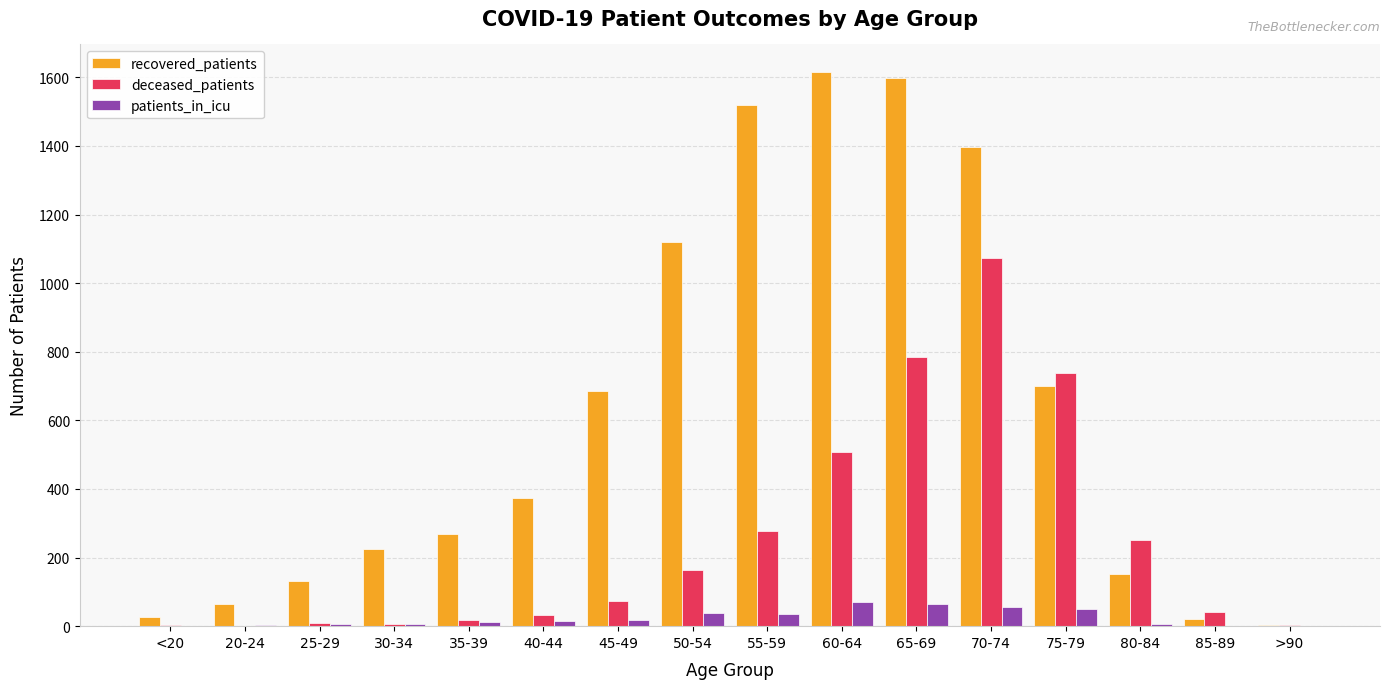

Which series has the largest total across all categories?

recovered_patients